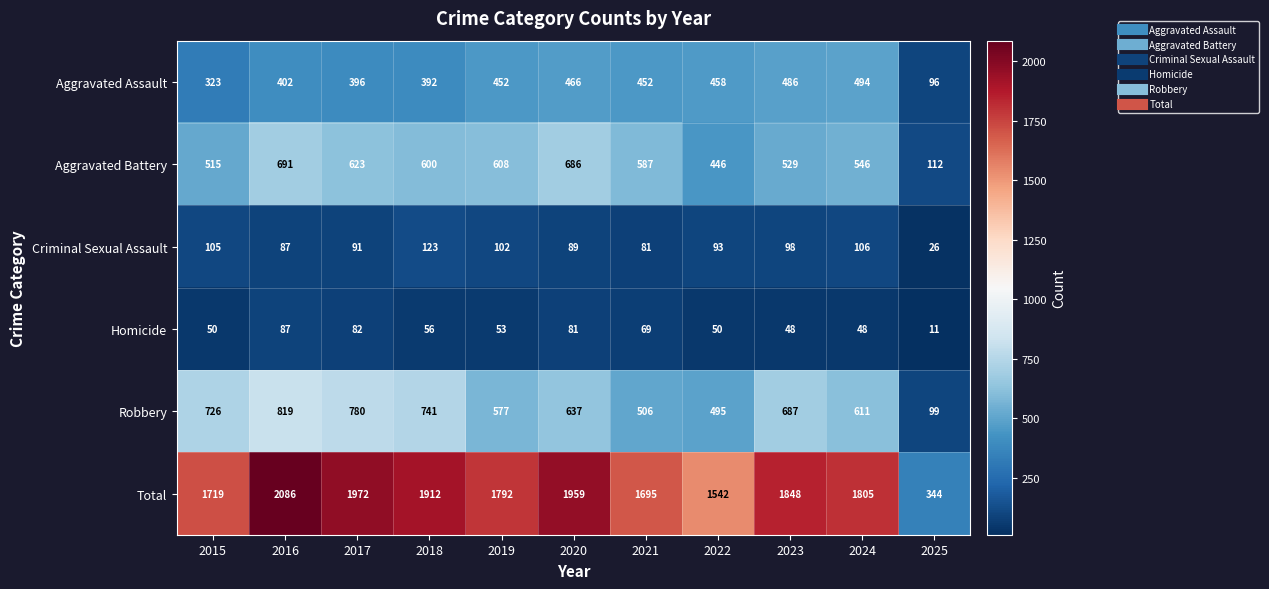

What is the average value of the Criminal Sexual Assault series?

91